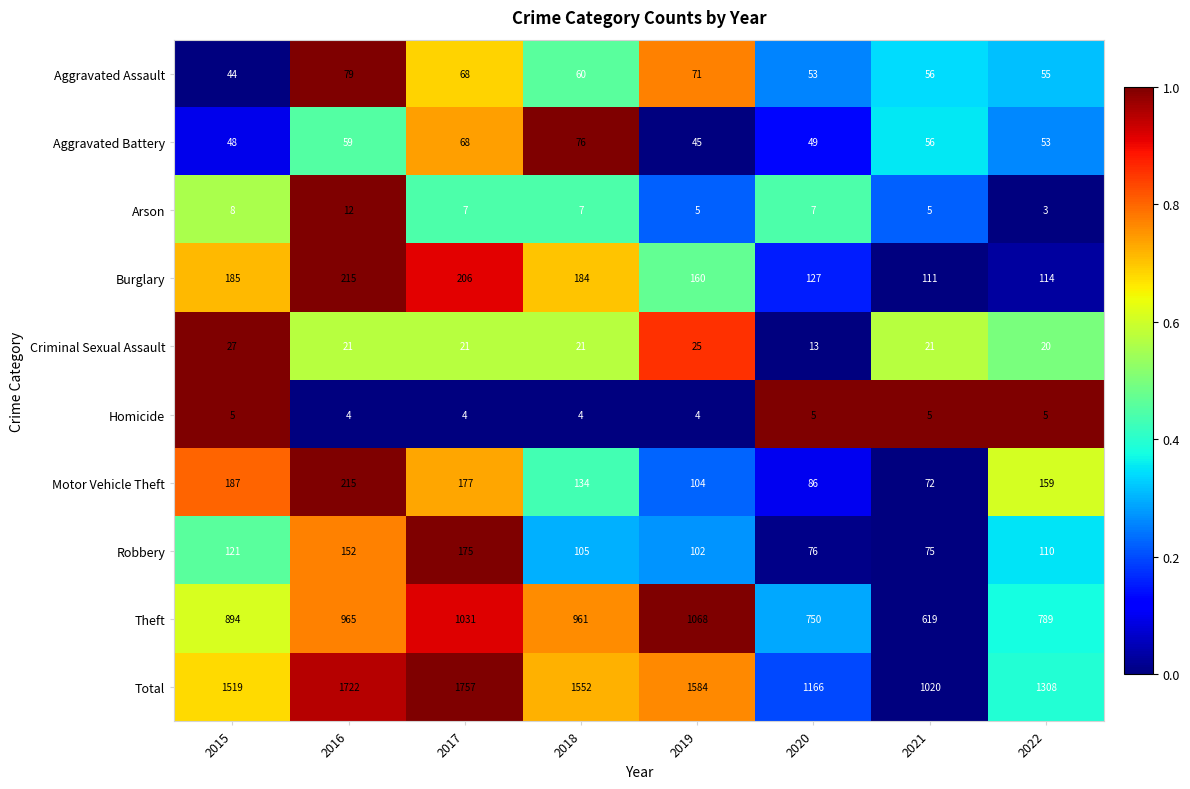

At which category does the chart reach its minimum across all series?

2022